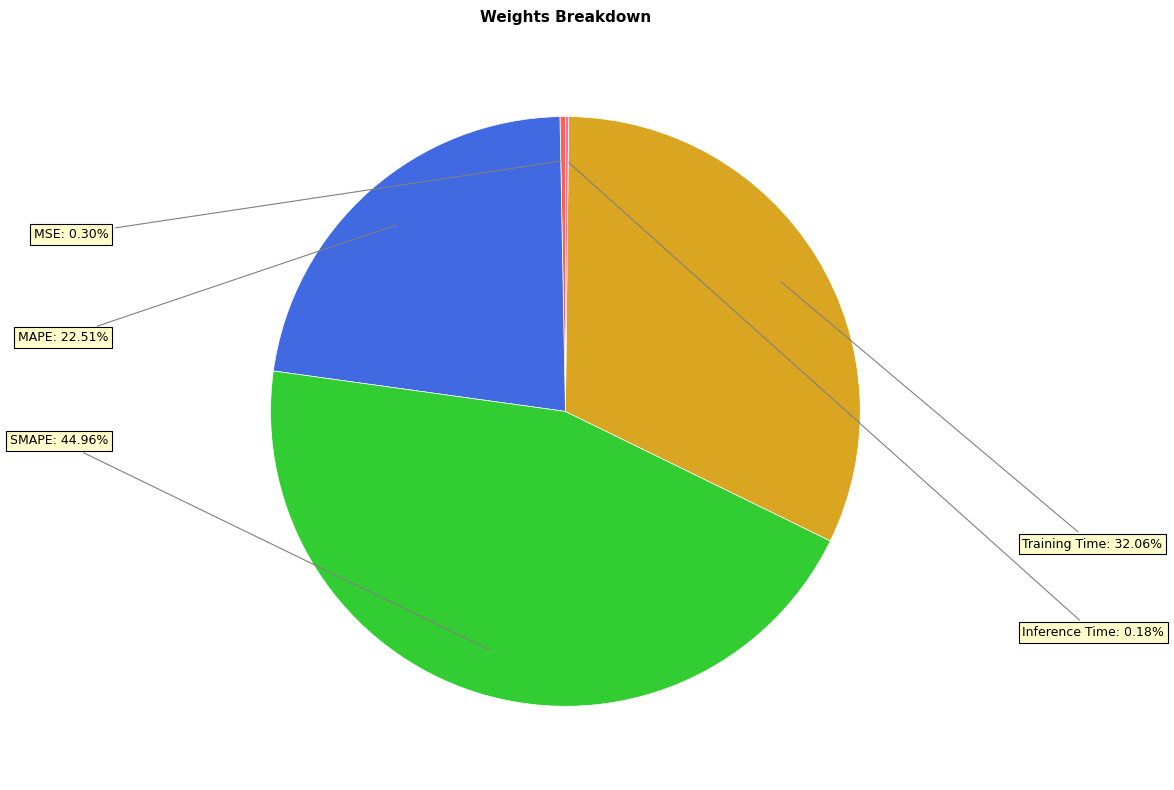

Is there a majority slice in this chart?

No